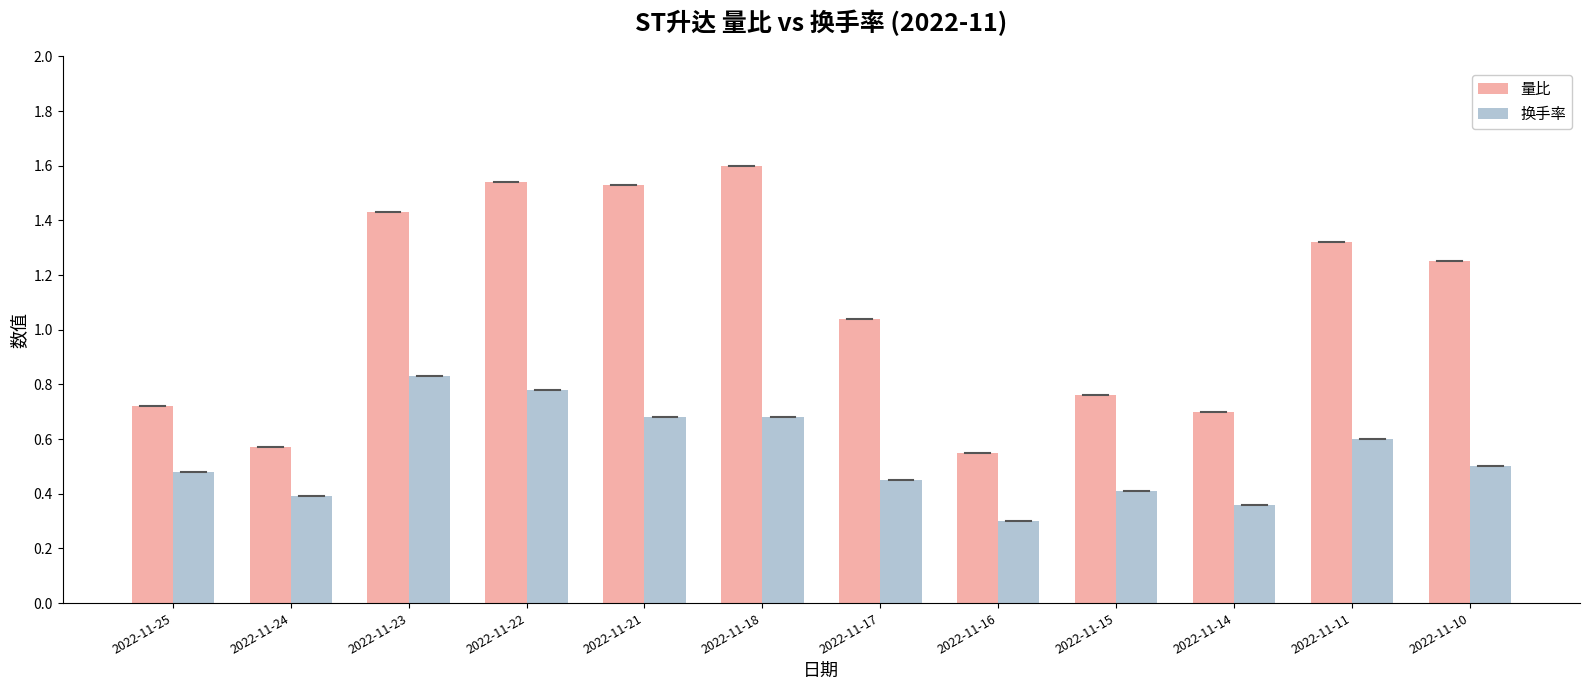

What is the minimum value shown in the chart?

0.3